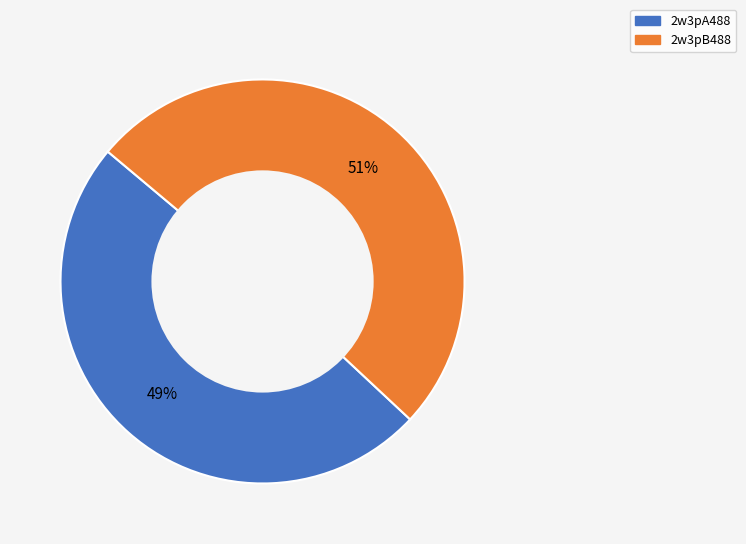

To the nearest percent, what is the difference between the 2w3pB488 and 2w3pA488 slice percentages?

2%